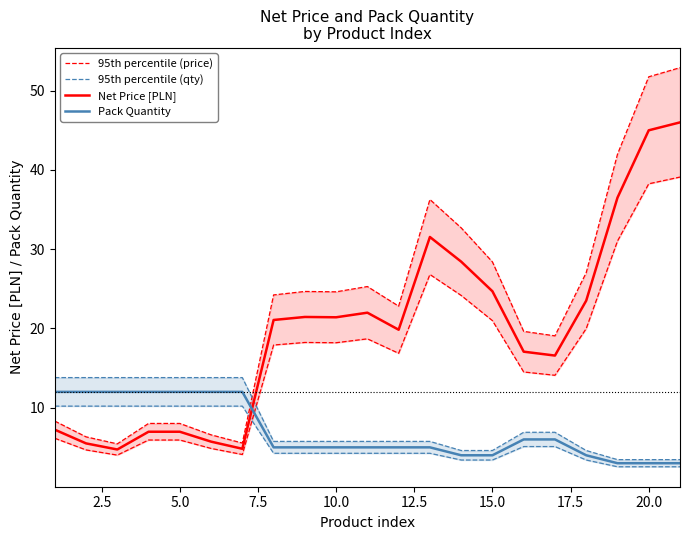

At which label is Net Price [PLN] closest to 25?

15.0